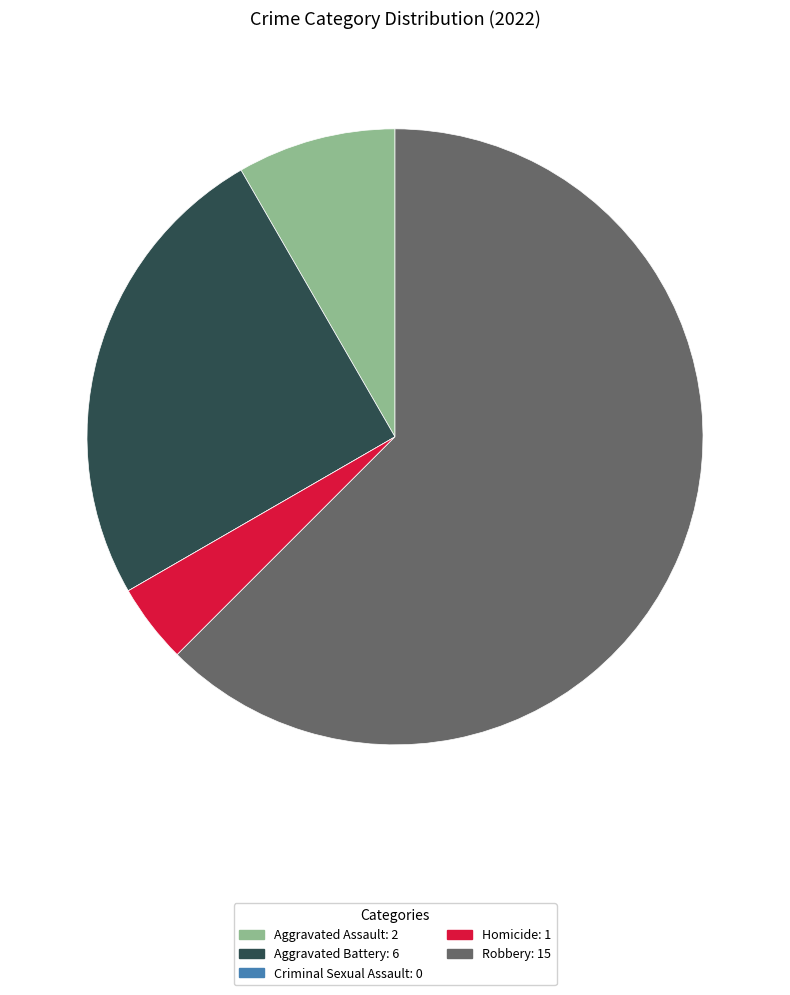

Do Aggravated Battery: 6 and Aggravated Assault: 2 together represent more than half of the pie?

No